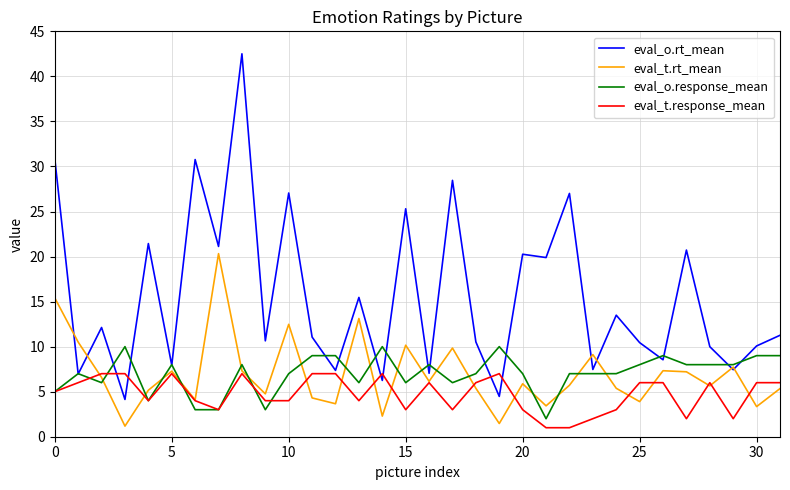

List the series in order of their peak value, highest first.

eval_o.rt_mean, eval_t.rt_mean, eval_o.response_mean, eval_t.response_mean